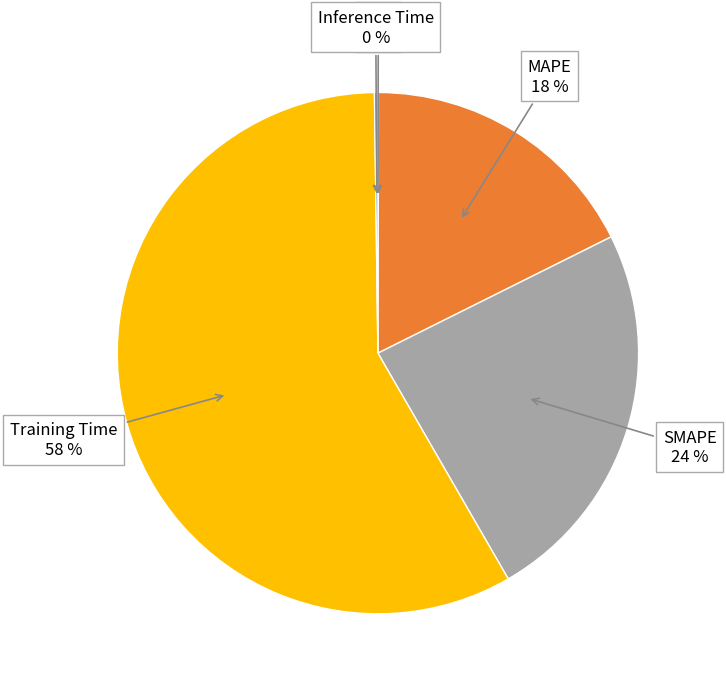

To the nearest percent, what is the average slice percentage?

20%